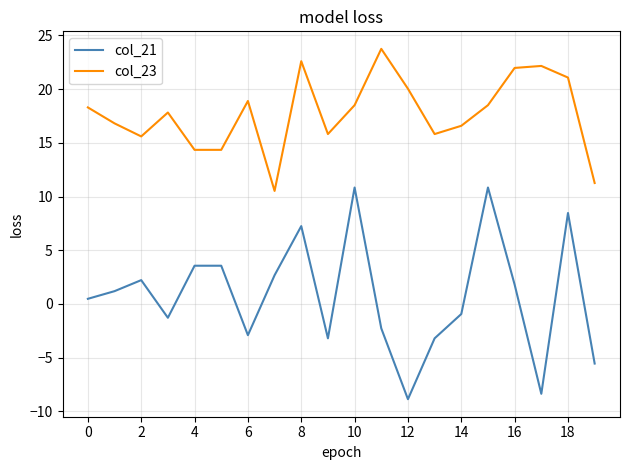

What is the difference between the maximum and minimum values in the col_23 series?

13.2